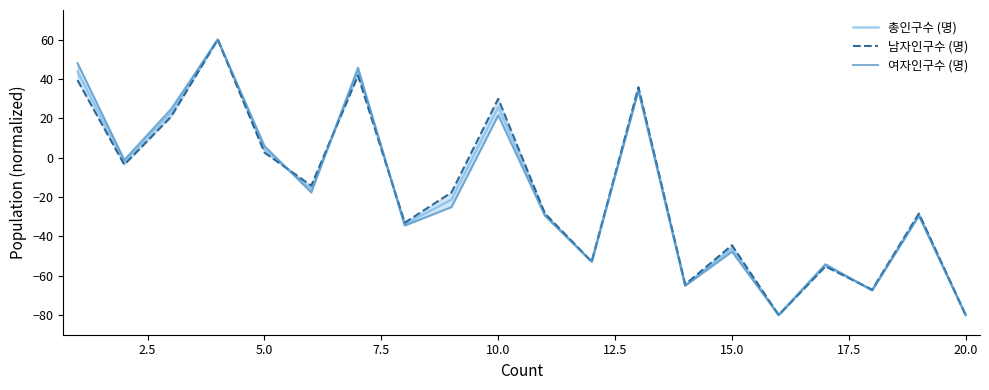

True or false: 총인구수 (명) has a value of -110.8 at 20.0.

False